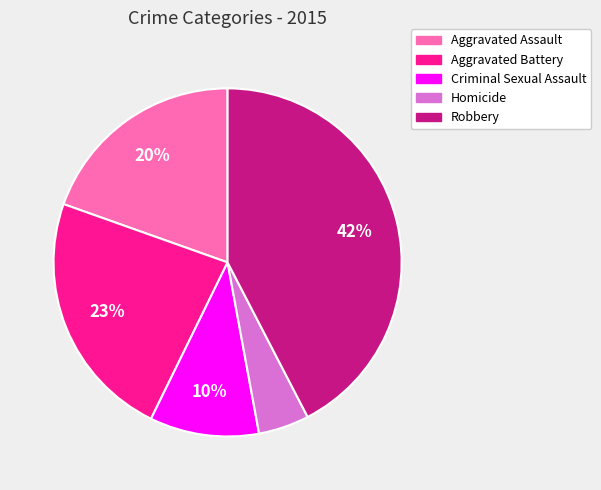

To the nearest percent, what is the average slice percentage?

20%